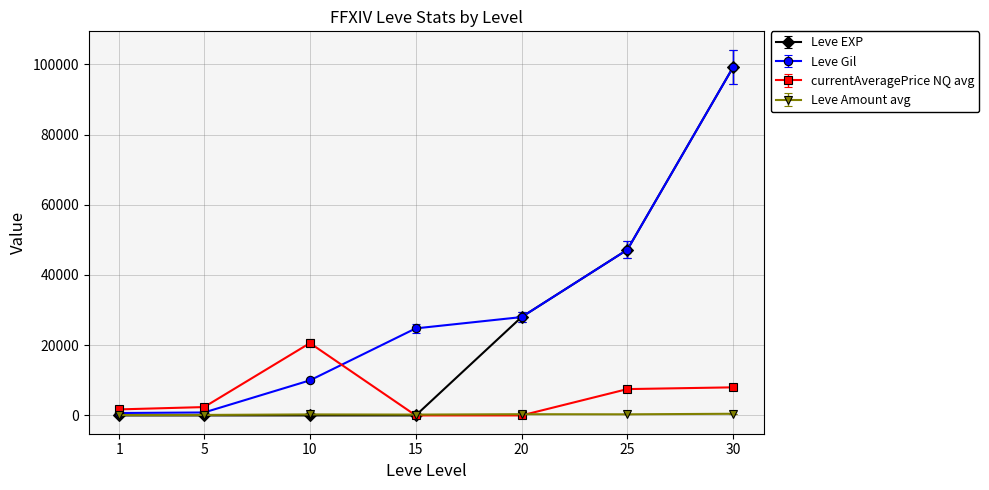

At which category is the sum across all series the highest?

30